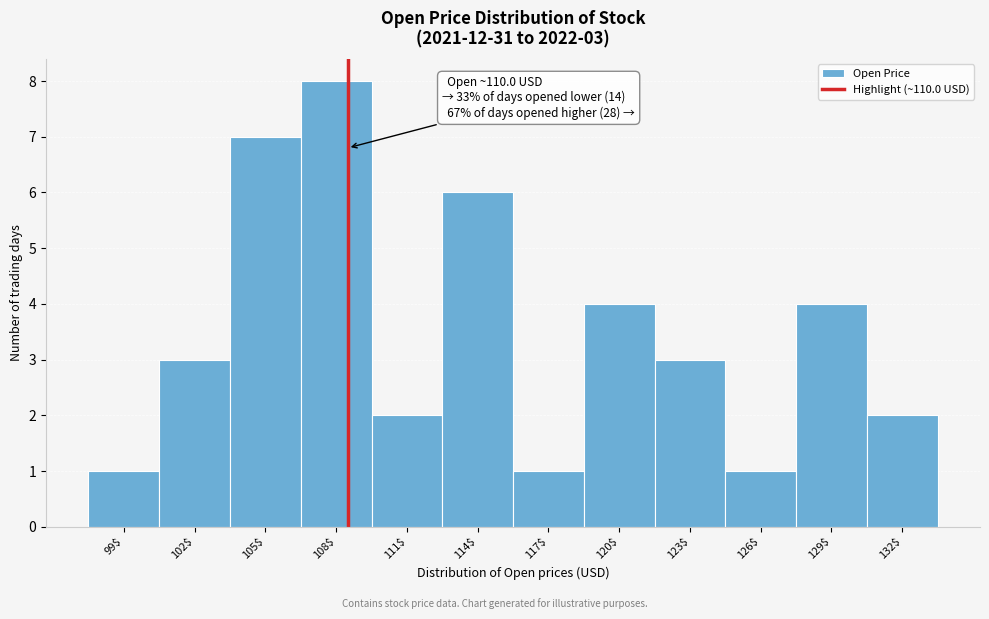

Reading left to right, transcribe all the data shown in this chart.

1	3	7	8	2	6	1	4	3	1	4	2